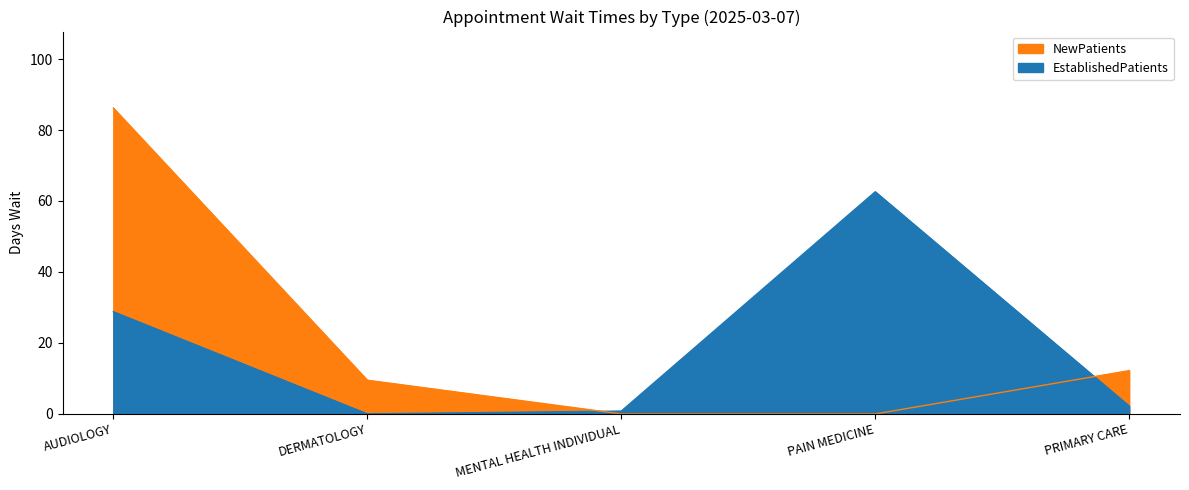

How many times do EstablishedPatients and NewPatients cross each other?

2